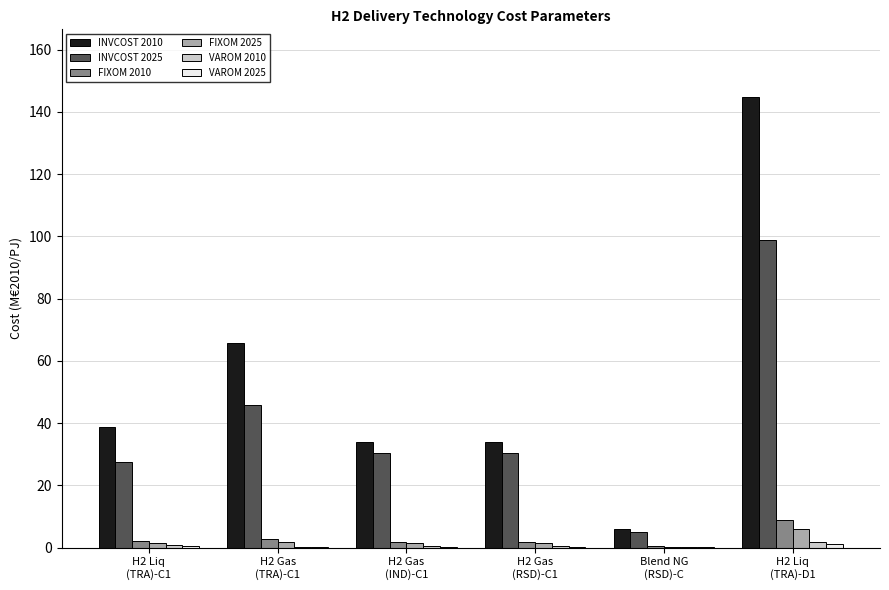

Which series has the largest total across all categories?

INVCOST 2010